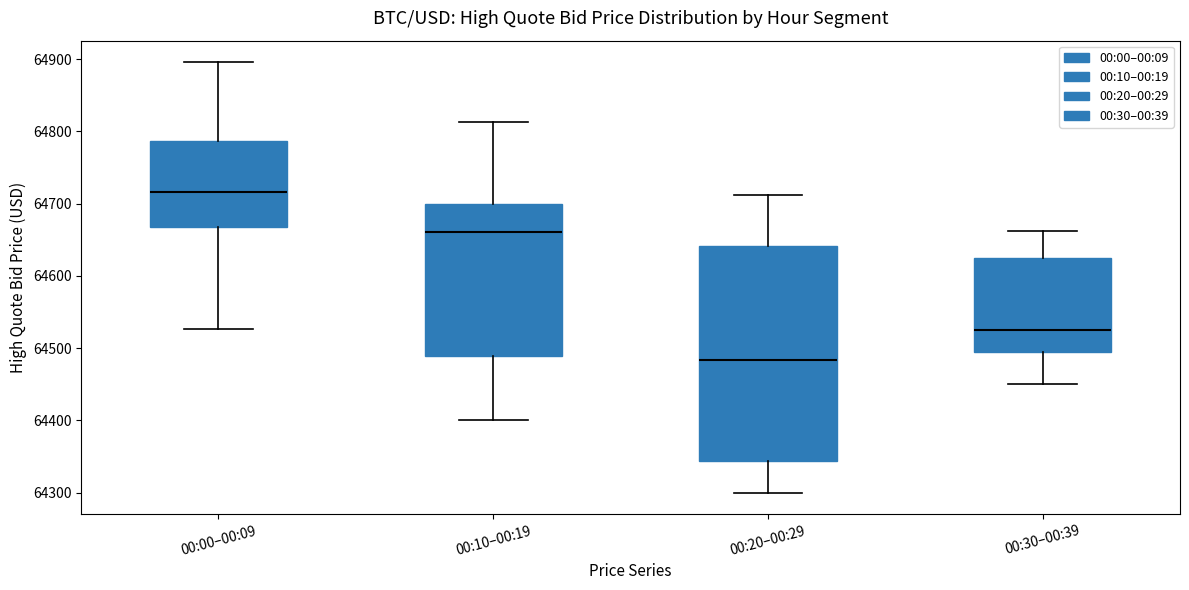

Which box has the lowest median line?

00:20–00:29